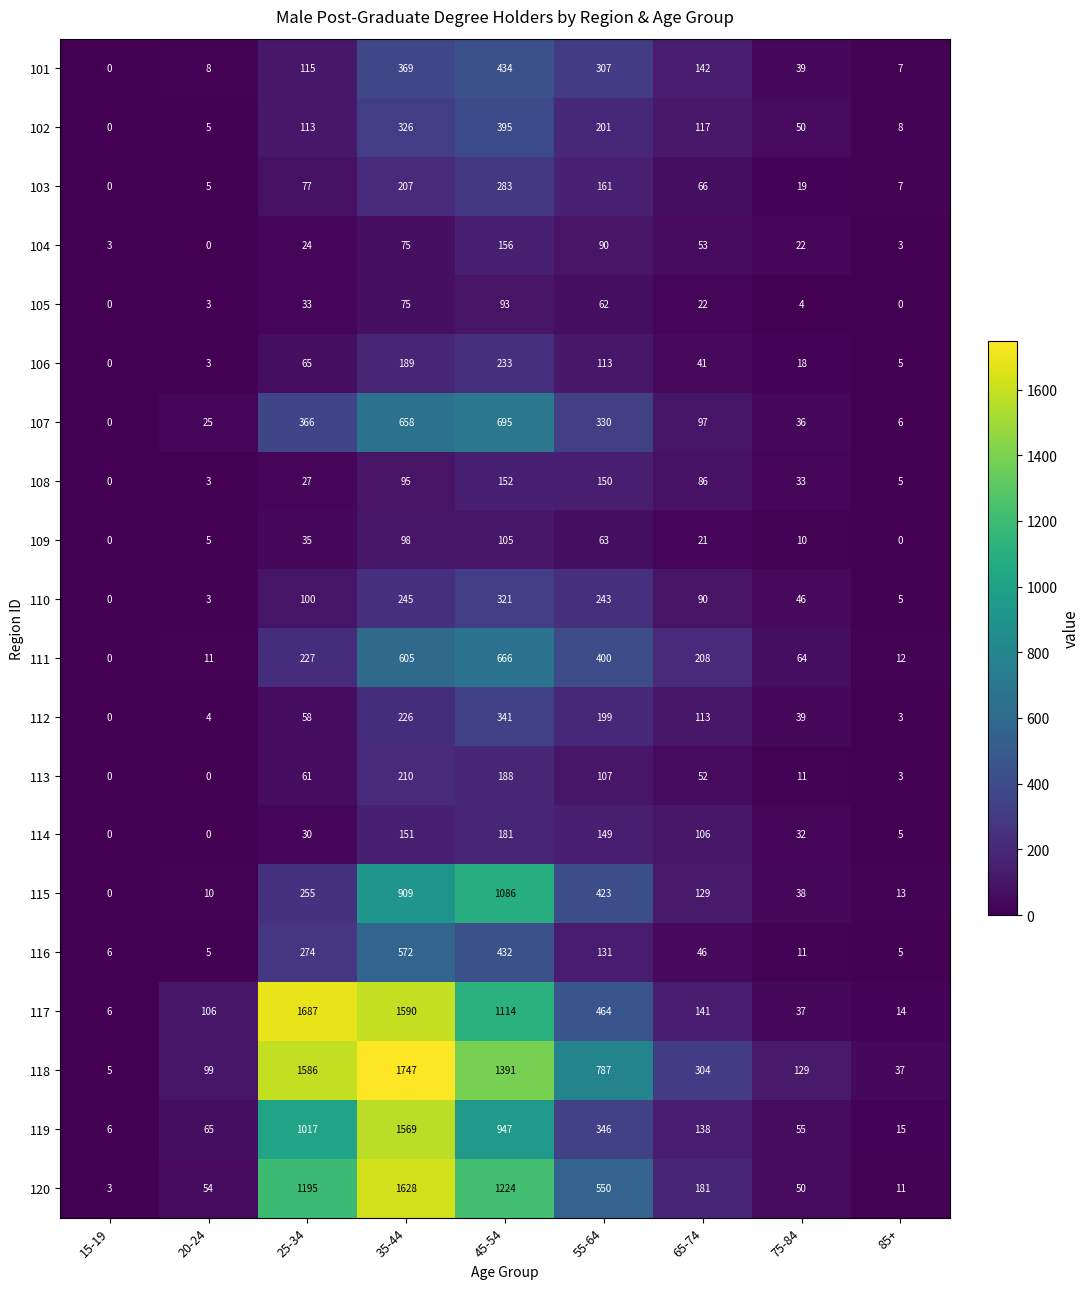

List the labels in order of 107 value, smallest first.

15-19, 85+, 20-24, 75-84, 65-74, 55-64, 25-34, 35-44, 45-54